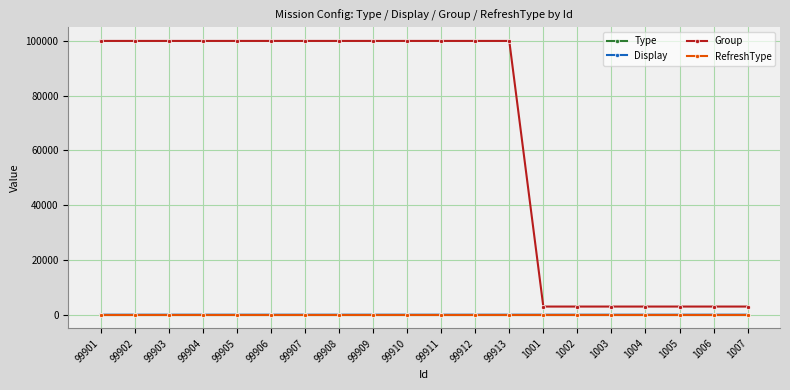

Is this an area chart (filled region under the line)?

No